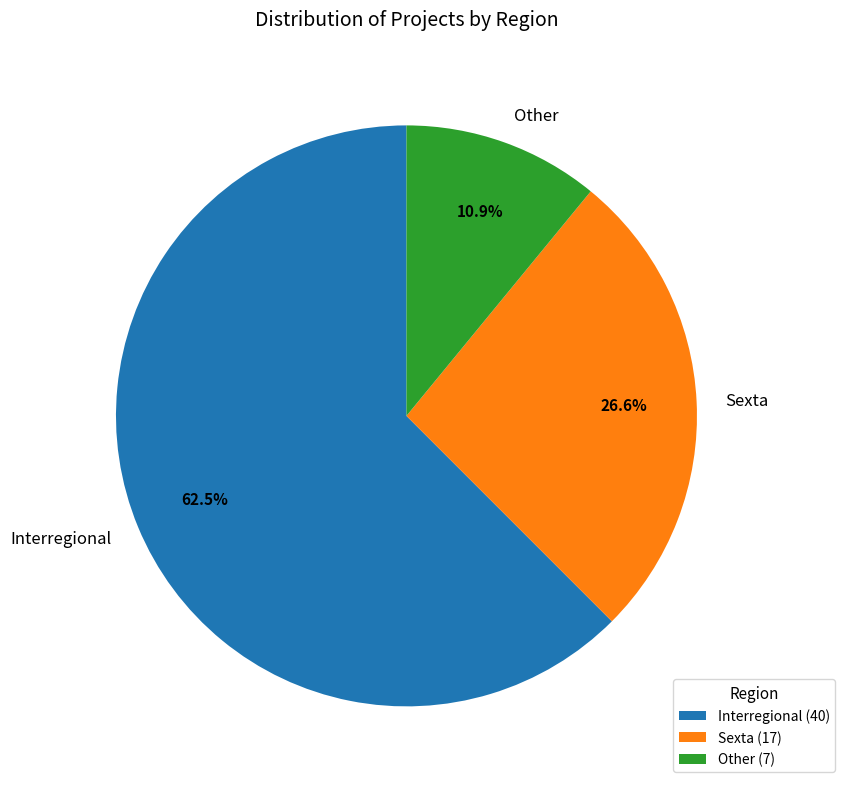

Which category has the smallest portion of the pie?

Other